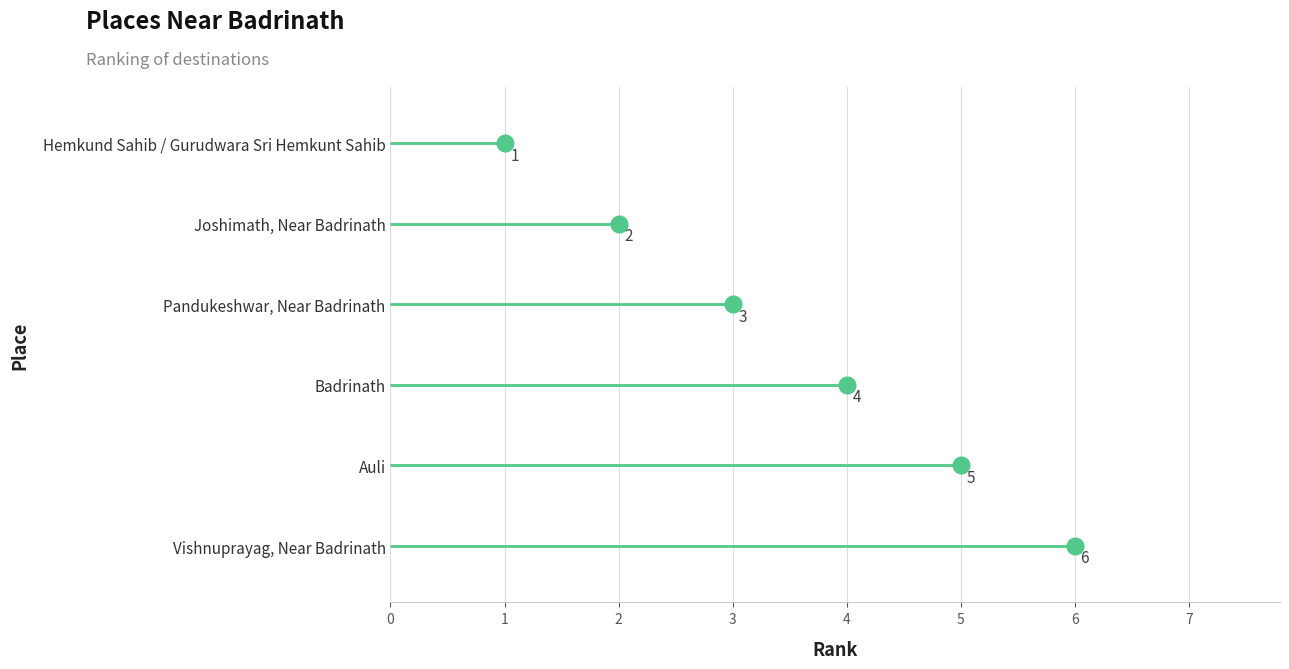

At which label is the value closest to 3?

Pandukeshwar, Near Badrinath